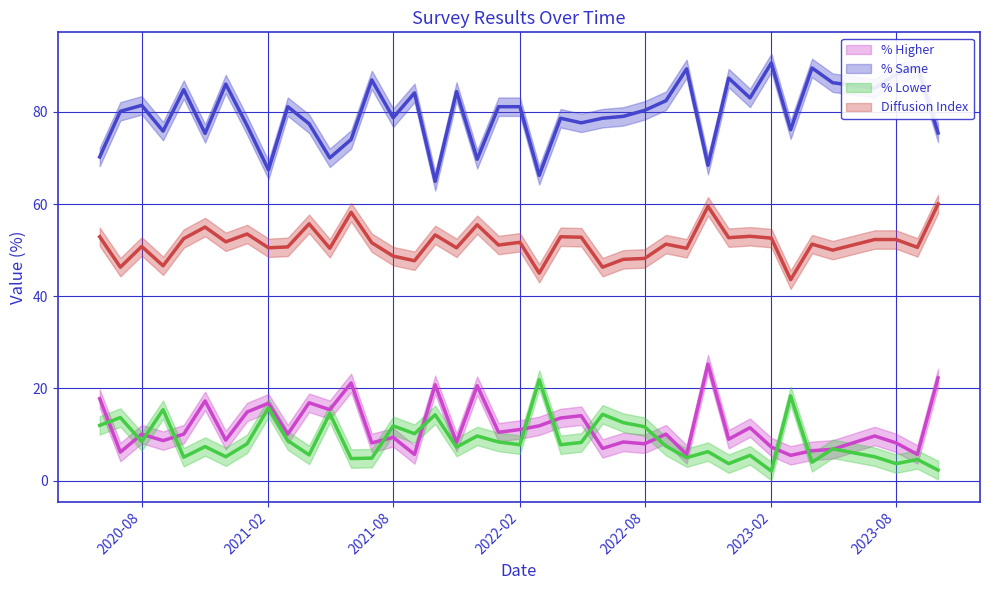

Which series has the widest spread of values?

% Same